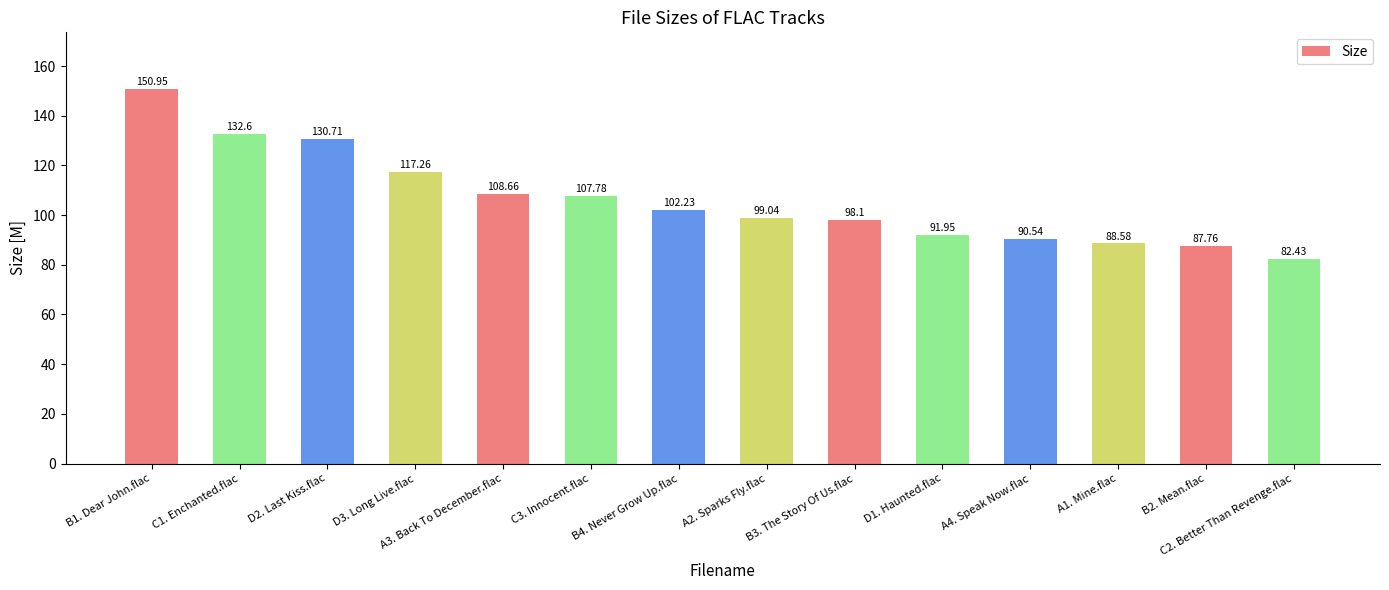

Is it true that the value at A1. Mine.flac is 17.9?

False